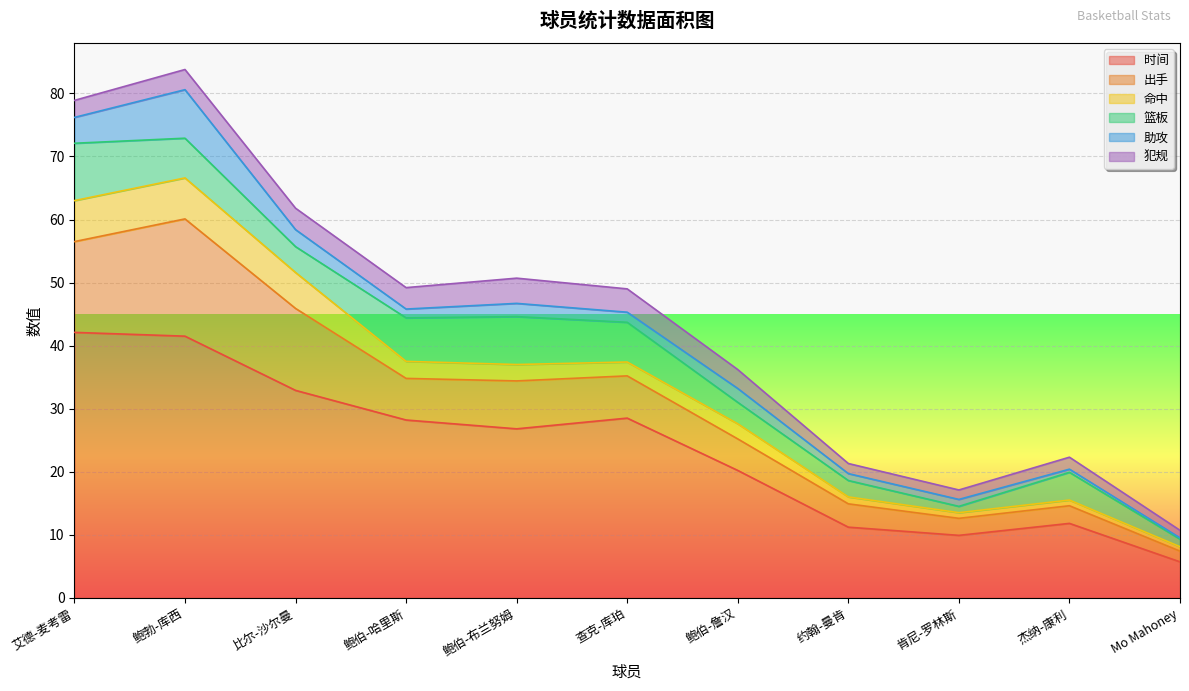

At which category is the sum across all series the highest?

鲍勃-库西